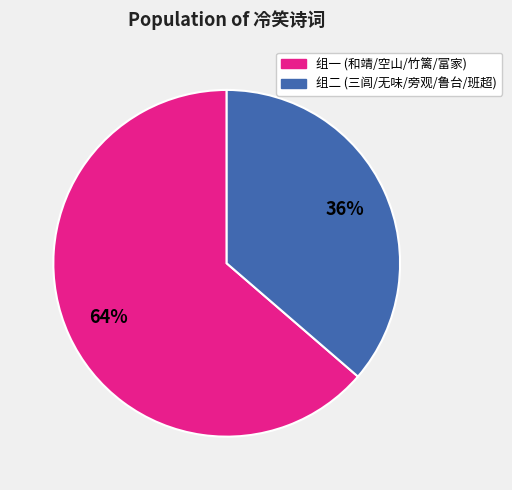

Is there a majority slice in this chart?

Yes